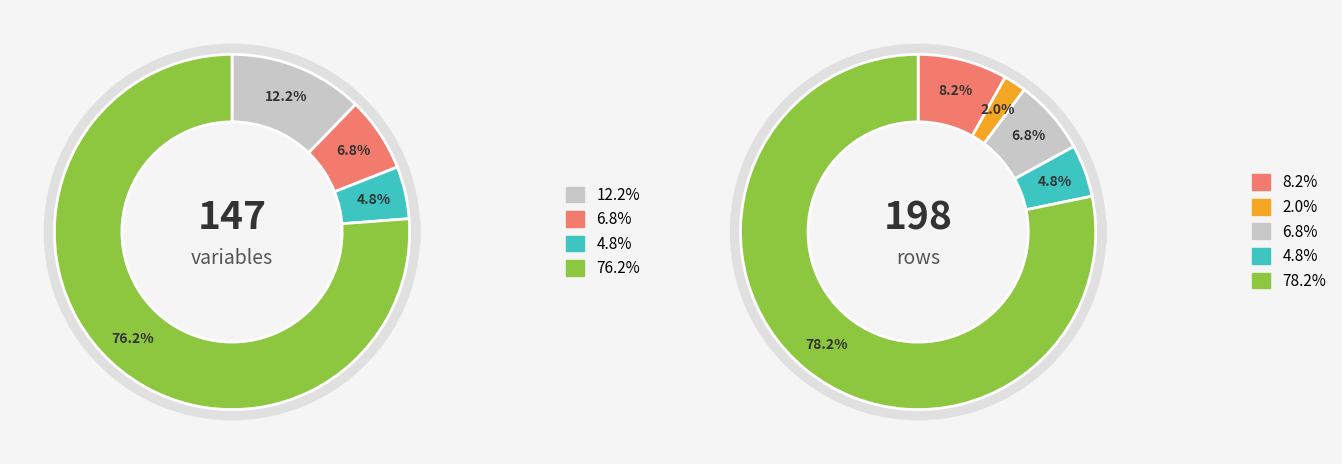

Is Linkage the majority of the pie?

No